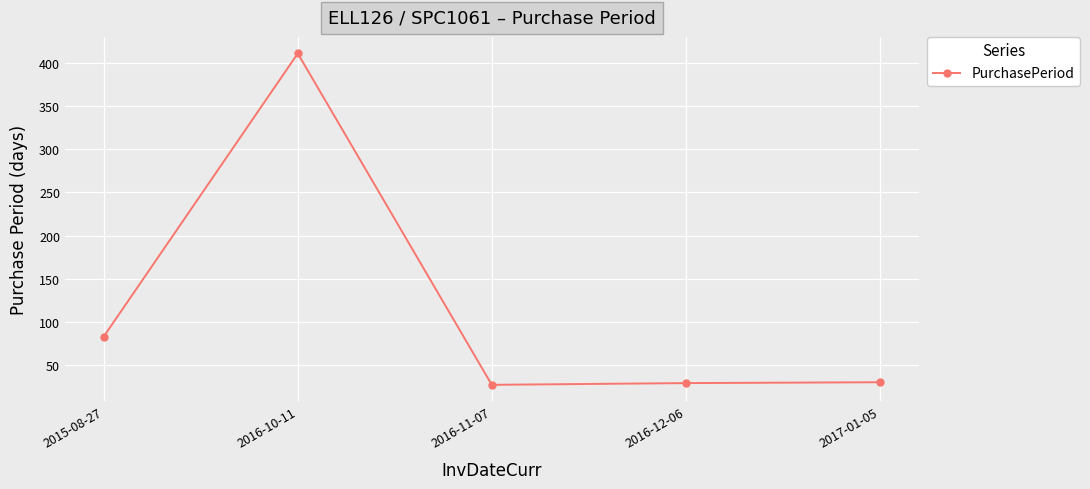

At which category does the chart reach its peak across all series?

2016-10-11